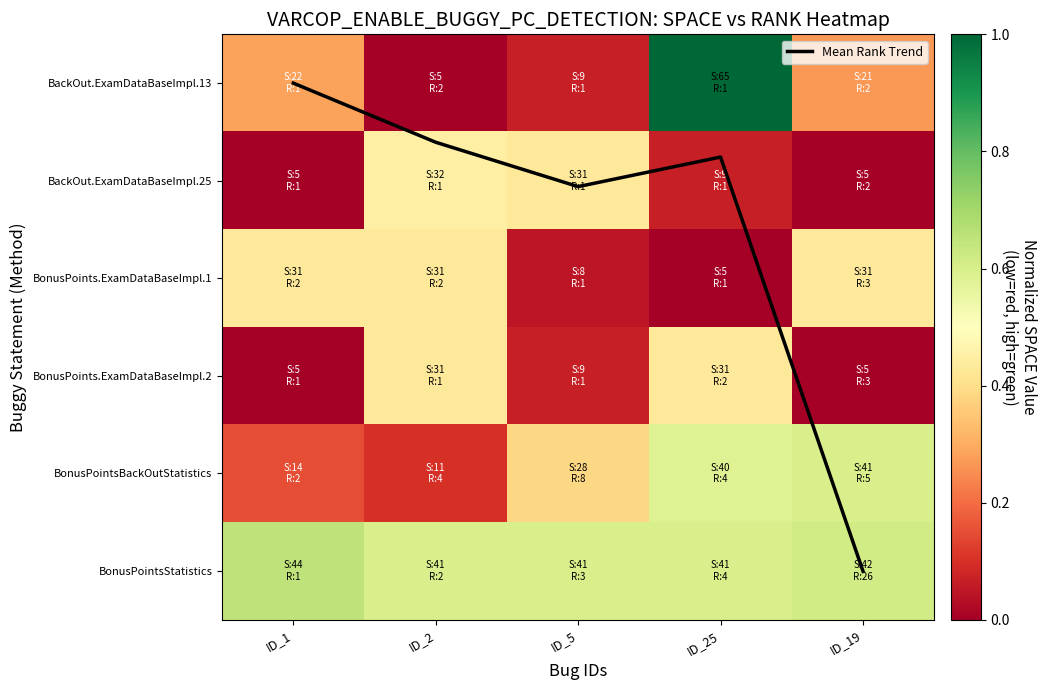

Which series has the widest spread of values?

Mean Rank Trend